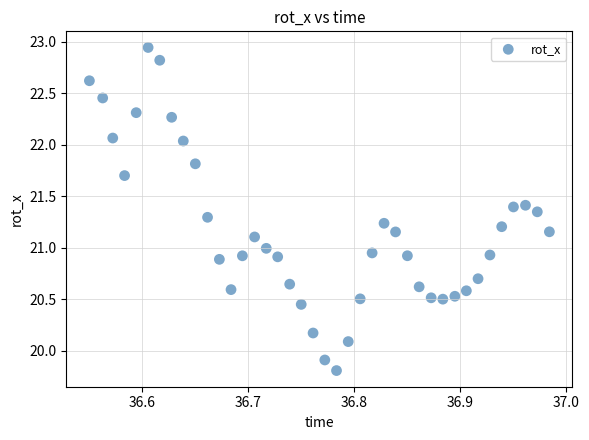

What is the range of X values (max minus min)?

0.4